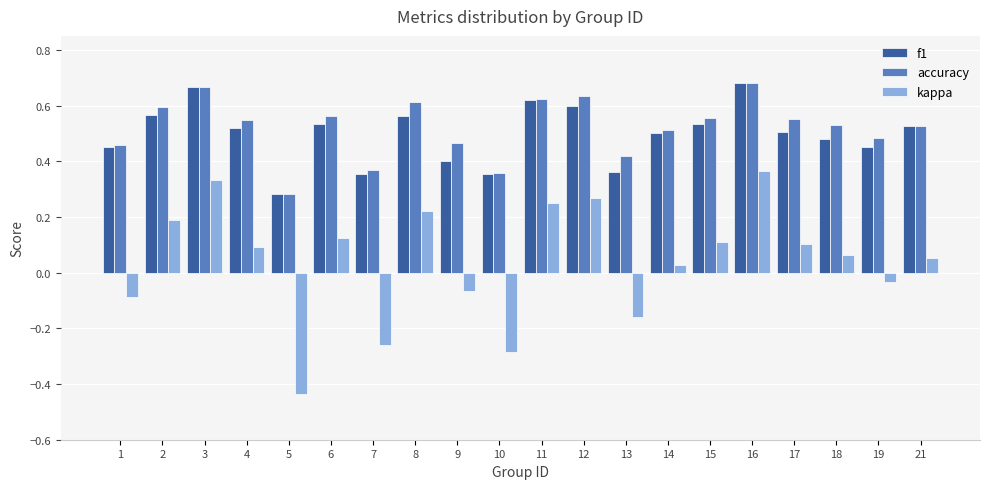

How many categories are shown in the chart?

20